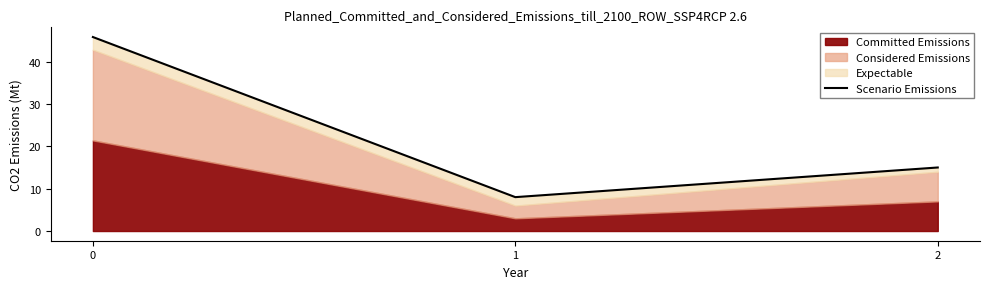

What is the change in value from 0 to 1?

-37.8